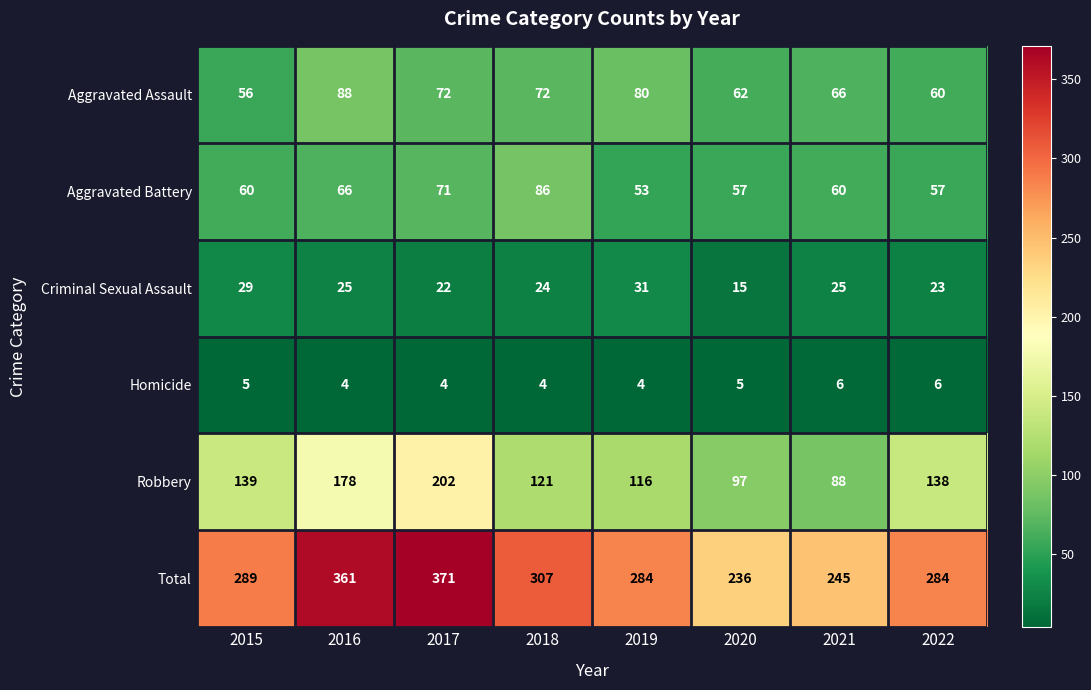

At which category is the sum across all series the highest?

2017